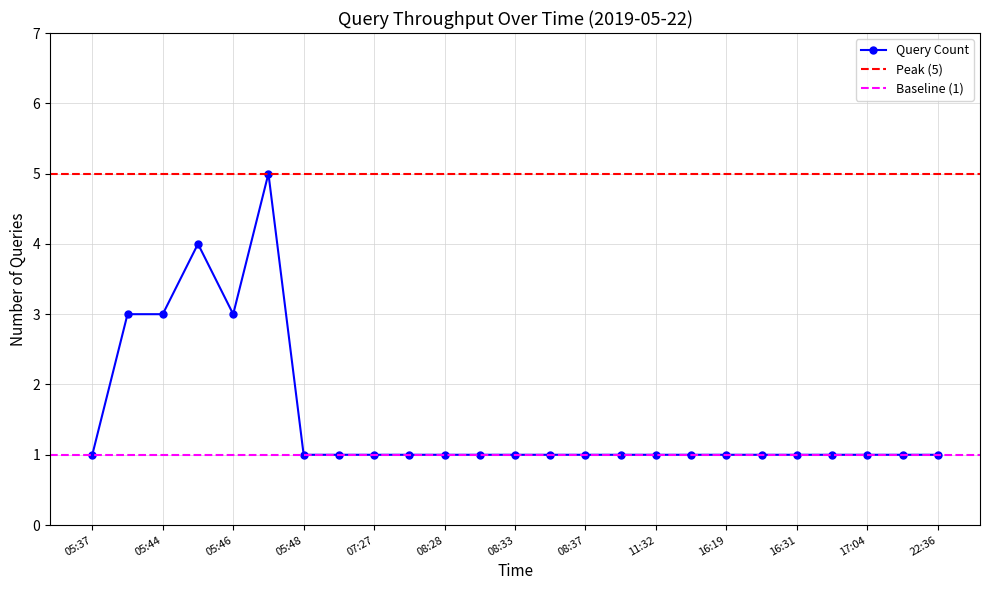

Which category has the lowest value across all series?

05:37